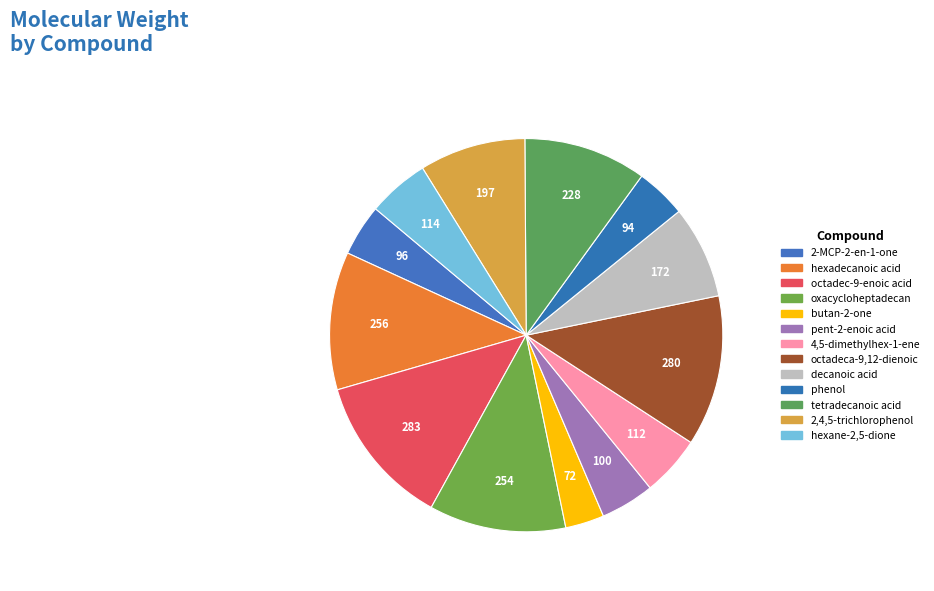

How many segments does this pie chart have?

13